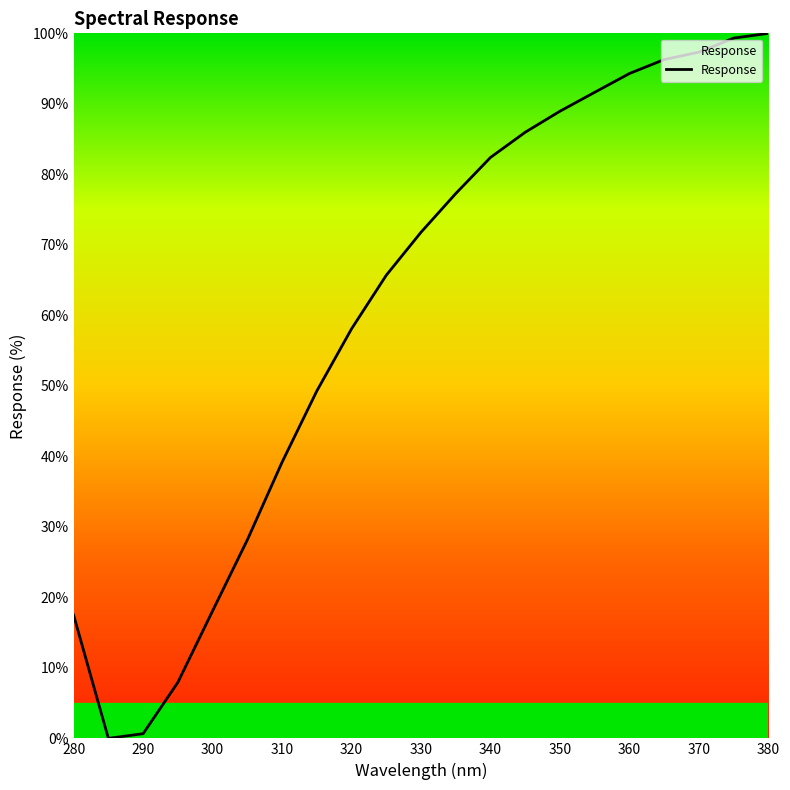

What is the difference between the maximum and minimum values?

100.0